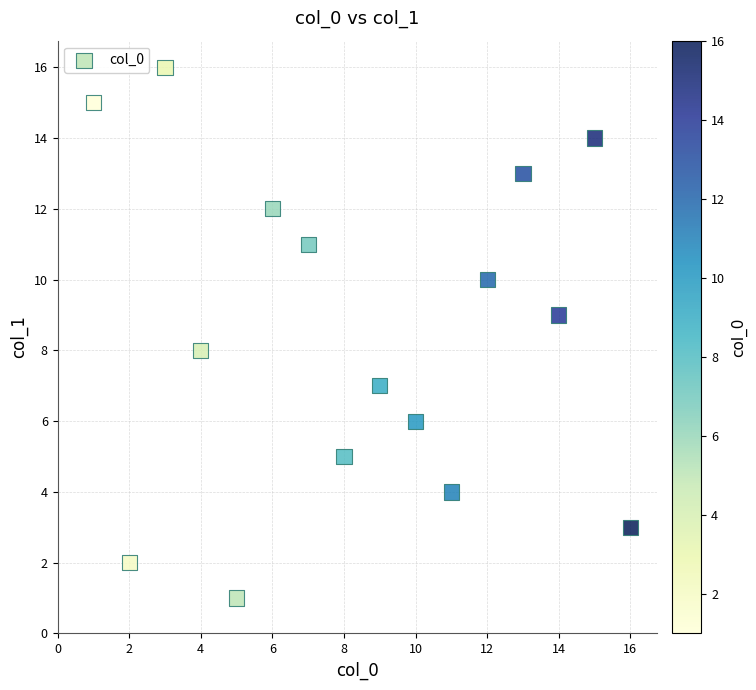

What is the range of X values (max minus min)?

15